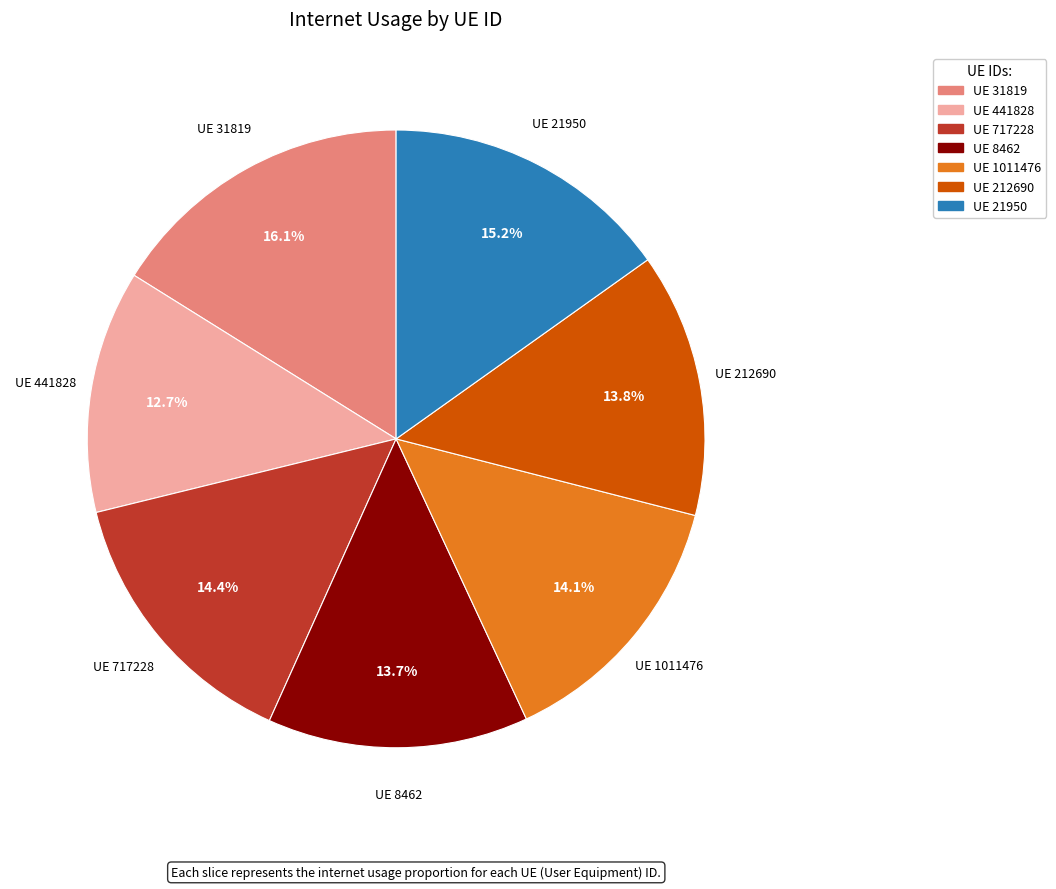

Is there a majority slice in this chart?

No